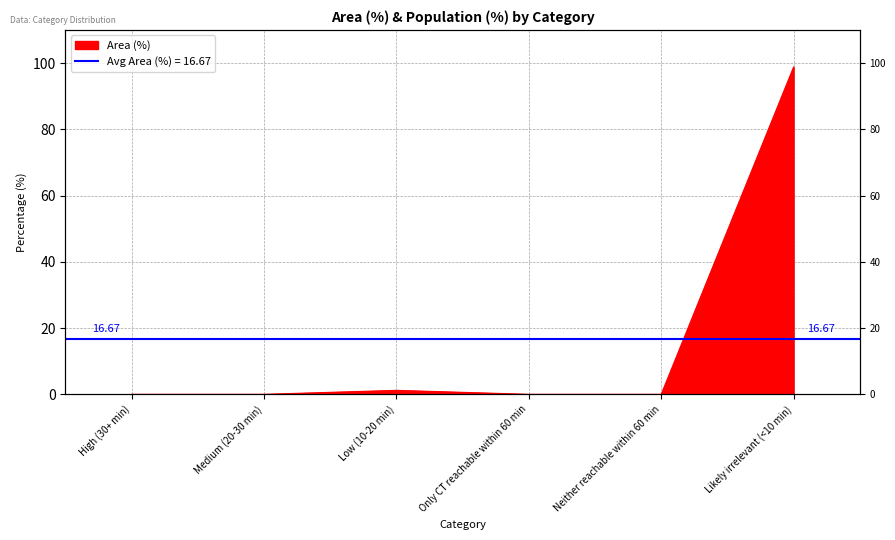

Where is the first local maximum?

Low (10-20 min)